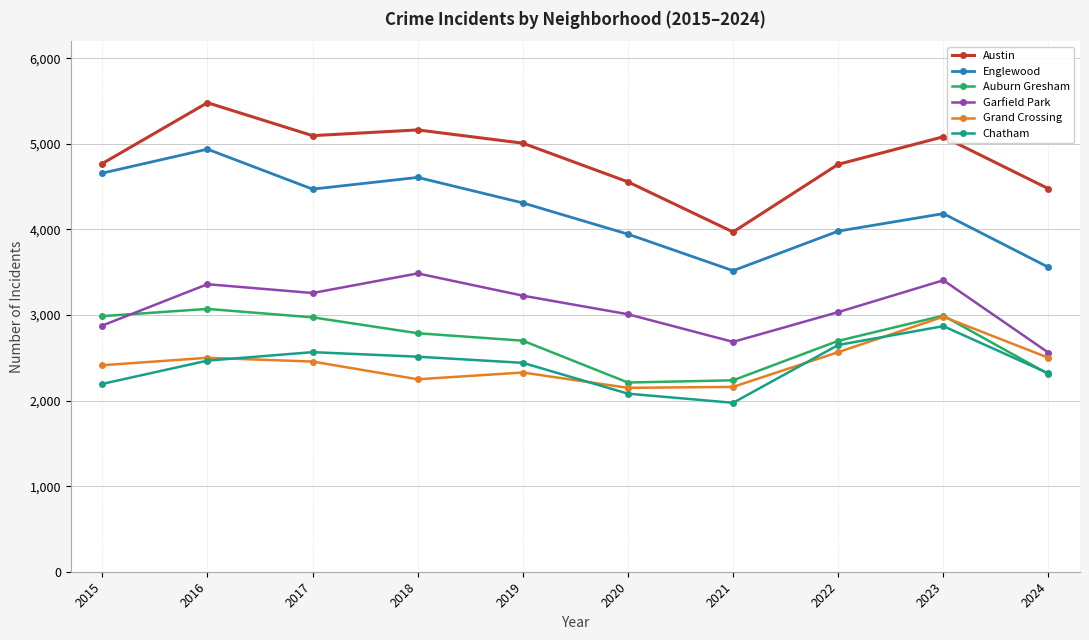

At which label does Grand Crossing reach its peak?

2023